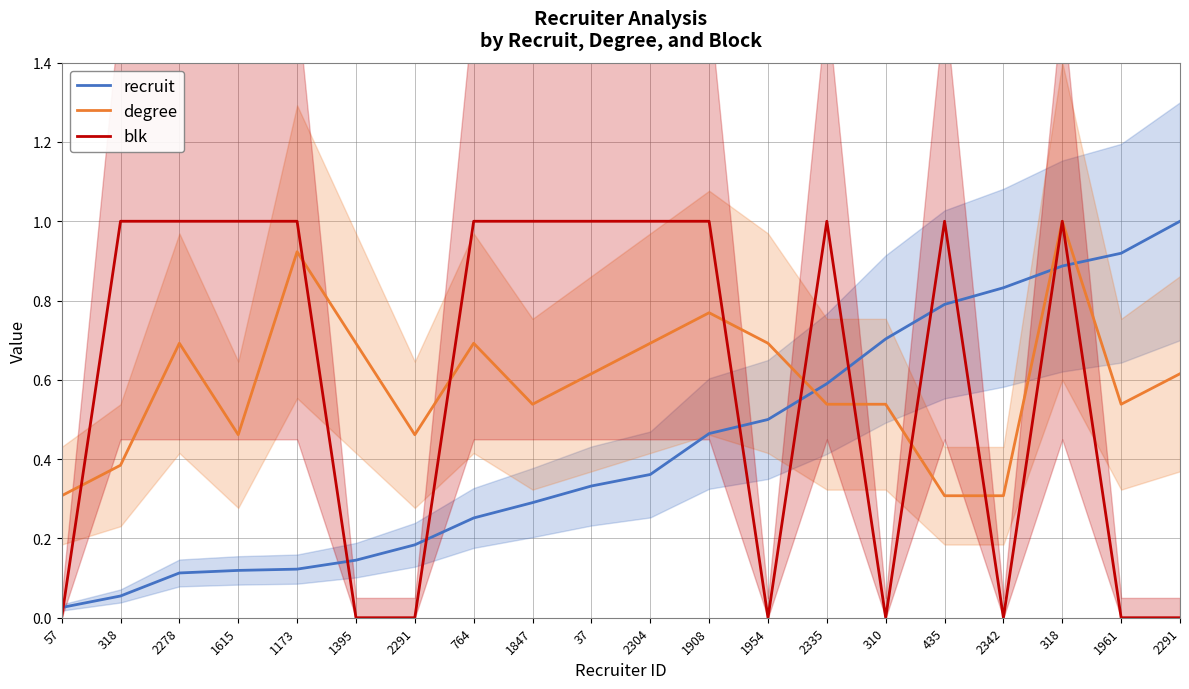

The blk series shows 1.0 at 37. True or false?

True